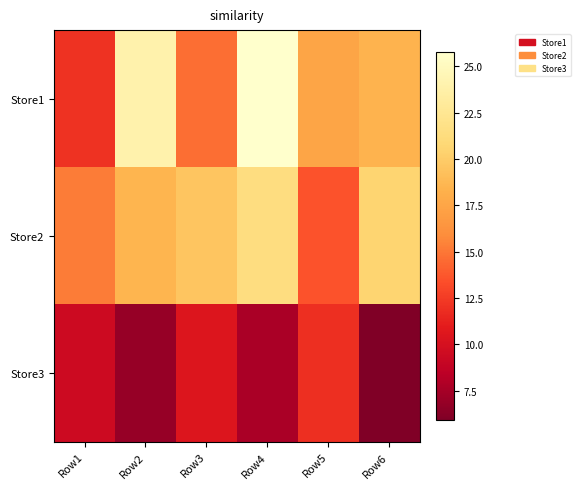

At Row4, list the series in order from smallest to largest.

Store3, Store2, Store1